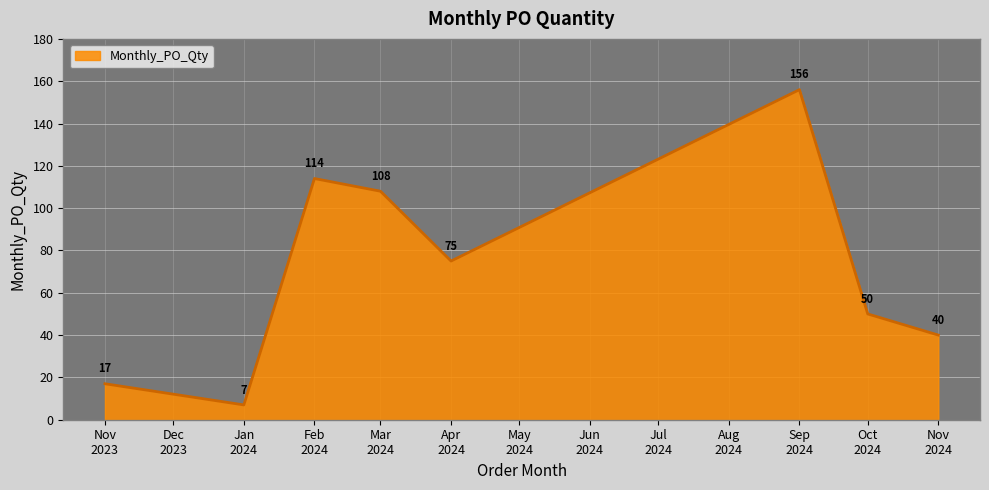

Where does the data first go above 75?

Feb
2024